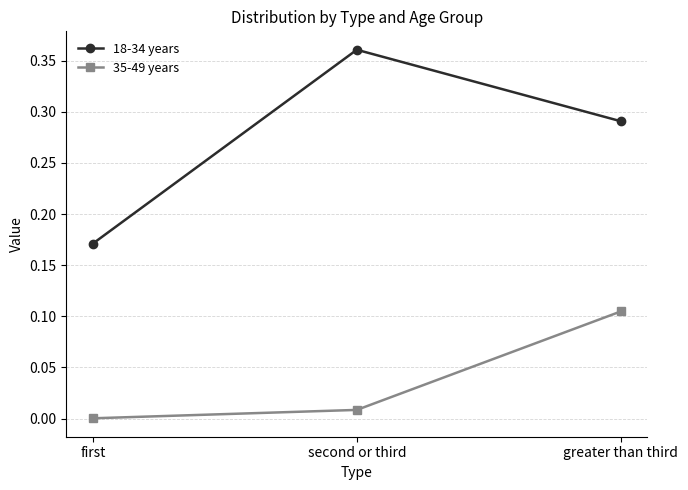

Which series has the widest spread of values?

18-34 years